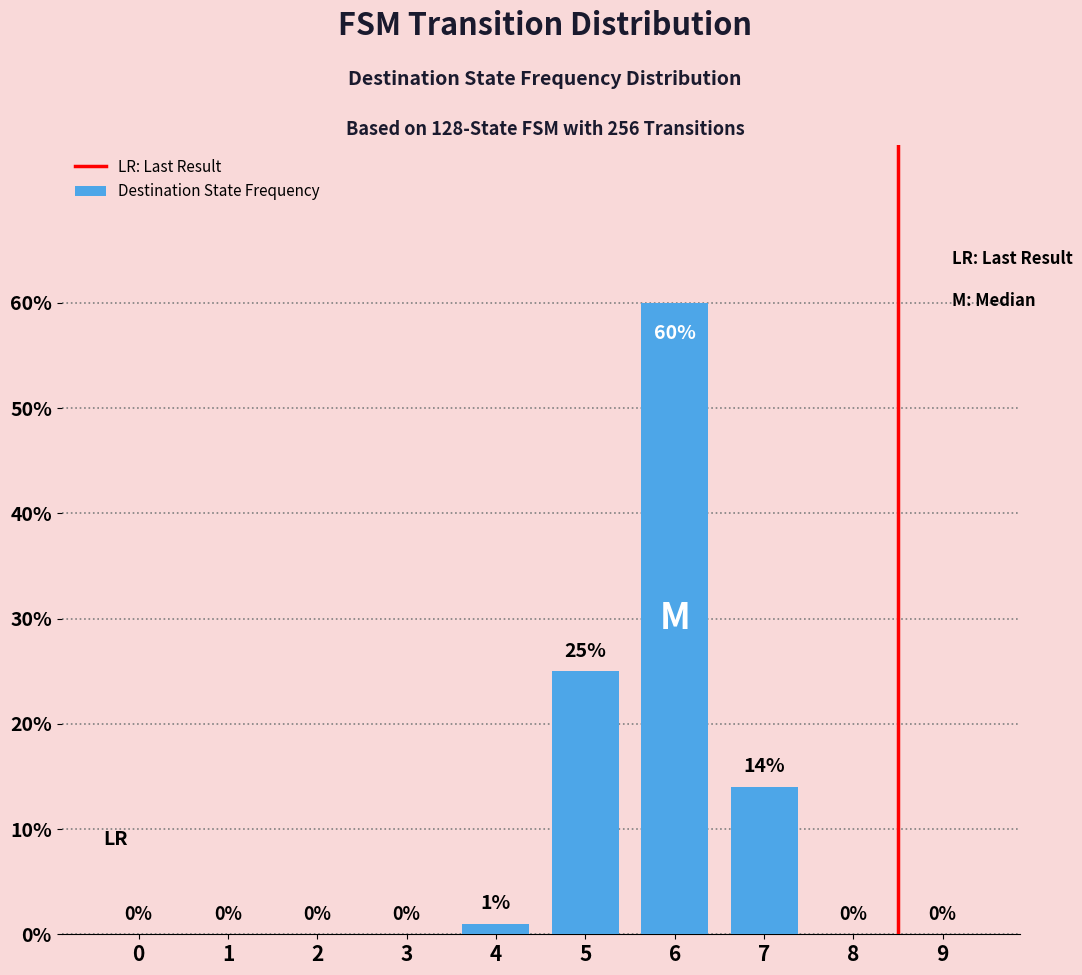

Where is the data nearest to the value 30?

5